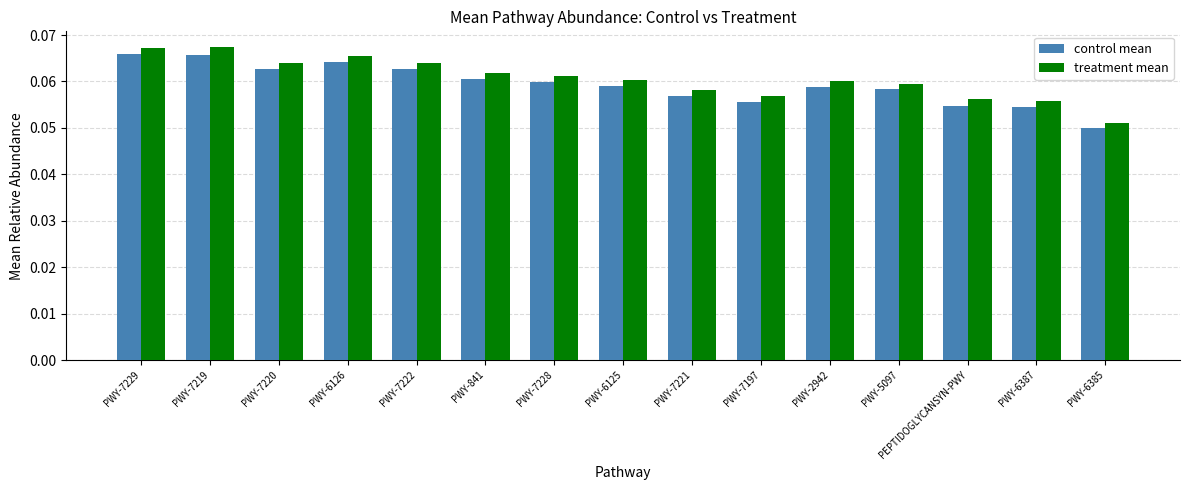

What position from the left is PWY-7228?

7